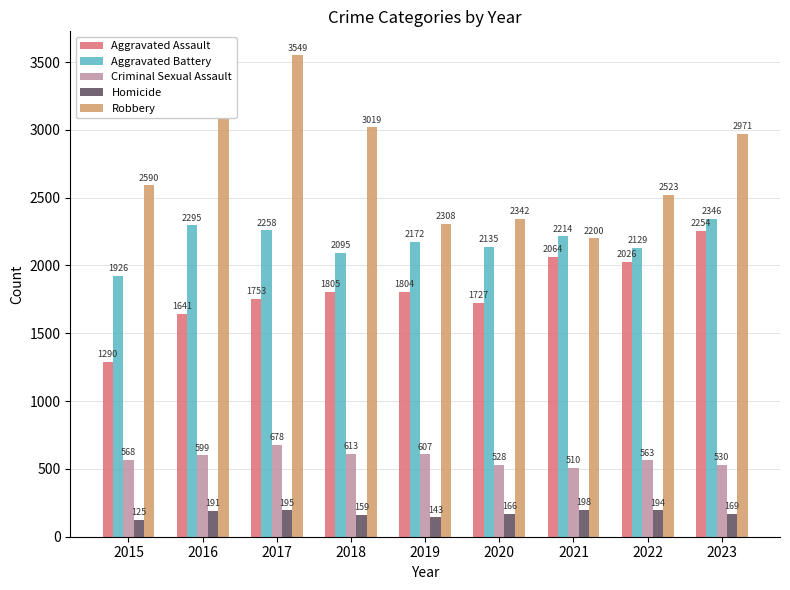

What is the difference between the highest and lowest values at 2018?

2860